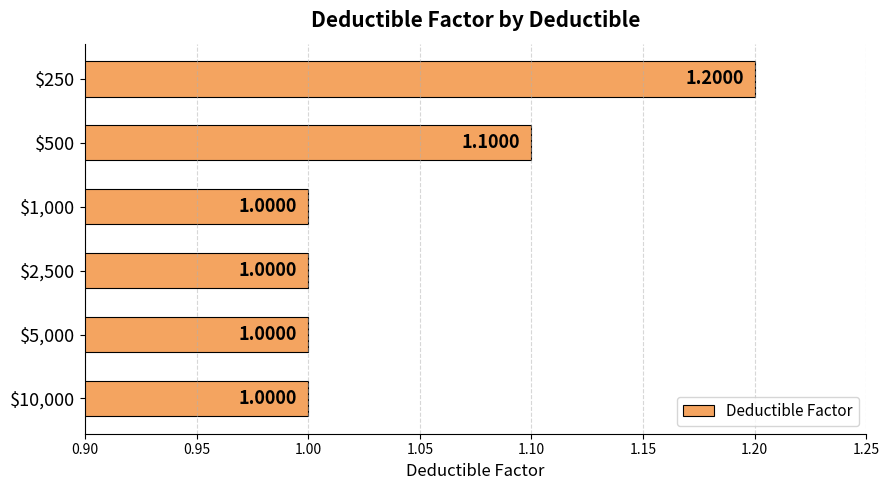

Count the values in the range 1 to 2.

6